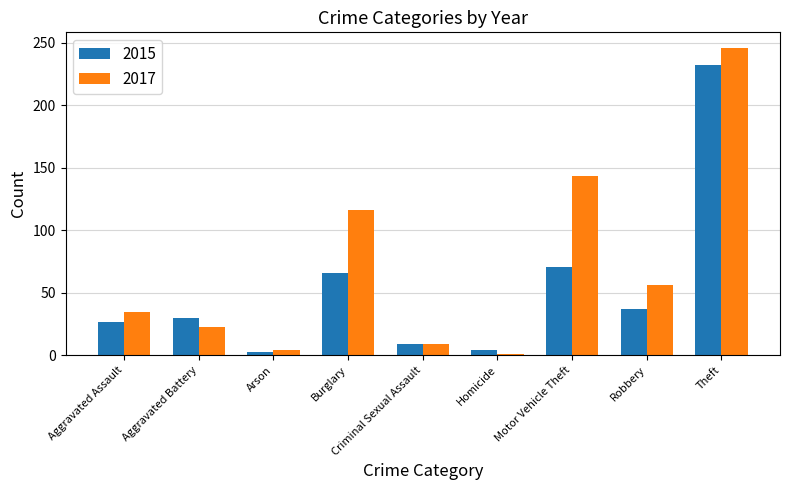

Is it true that 2015 equals 23 at Robbery?

False